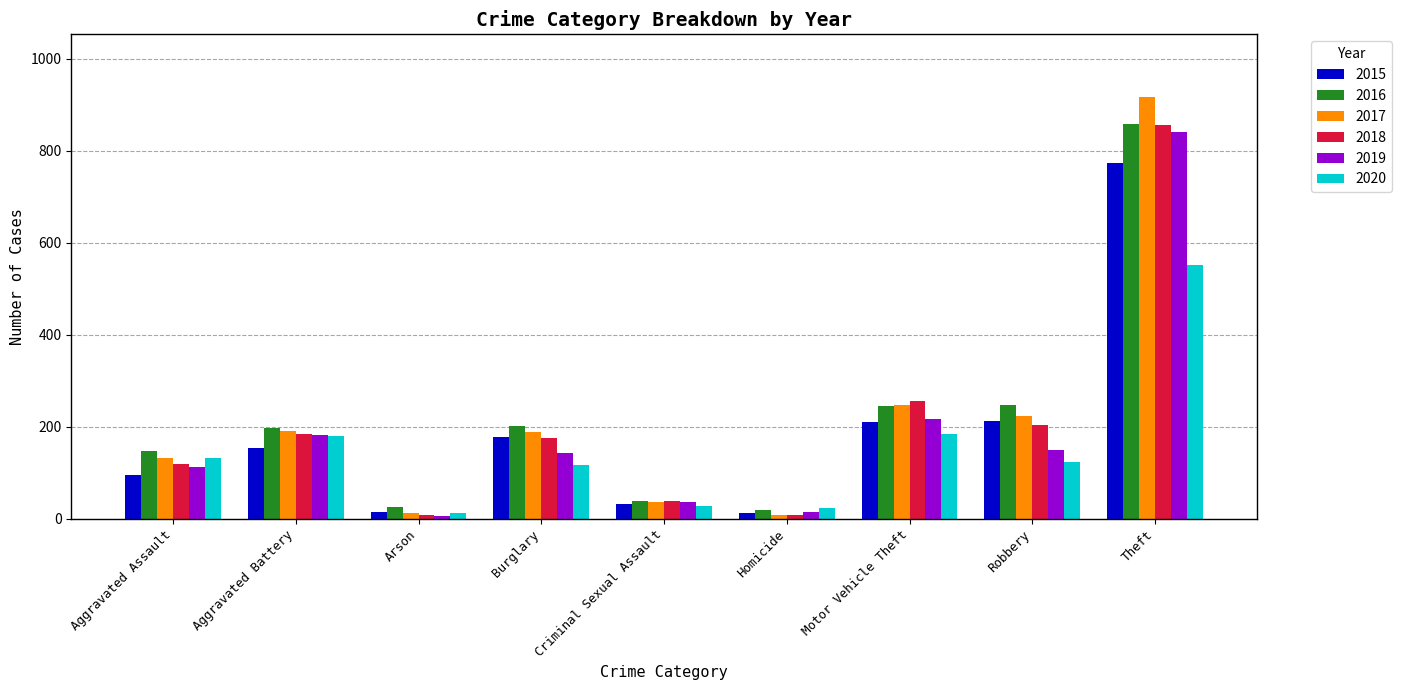

What is the sum of all 2019 values?

1701